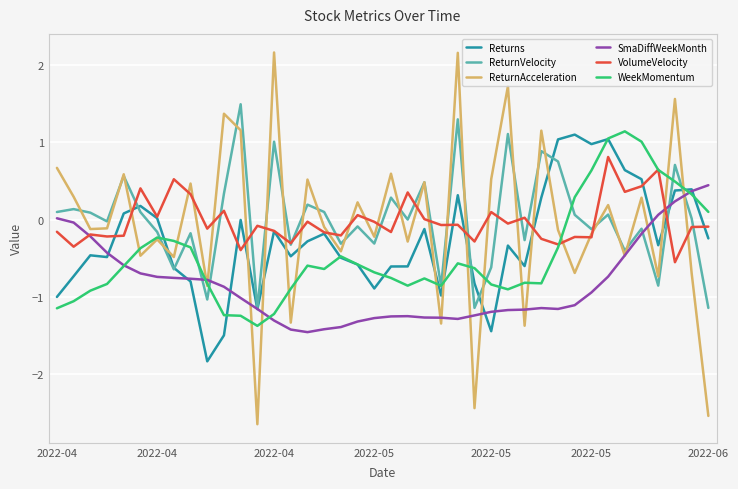

What is the greatest value displayed?

2.2